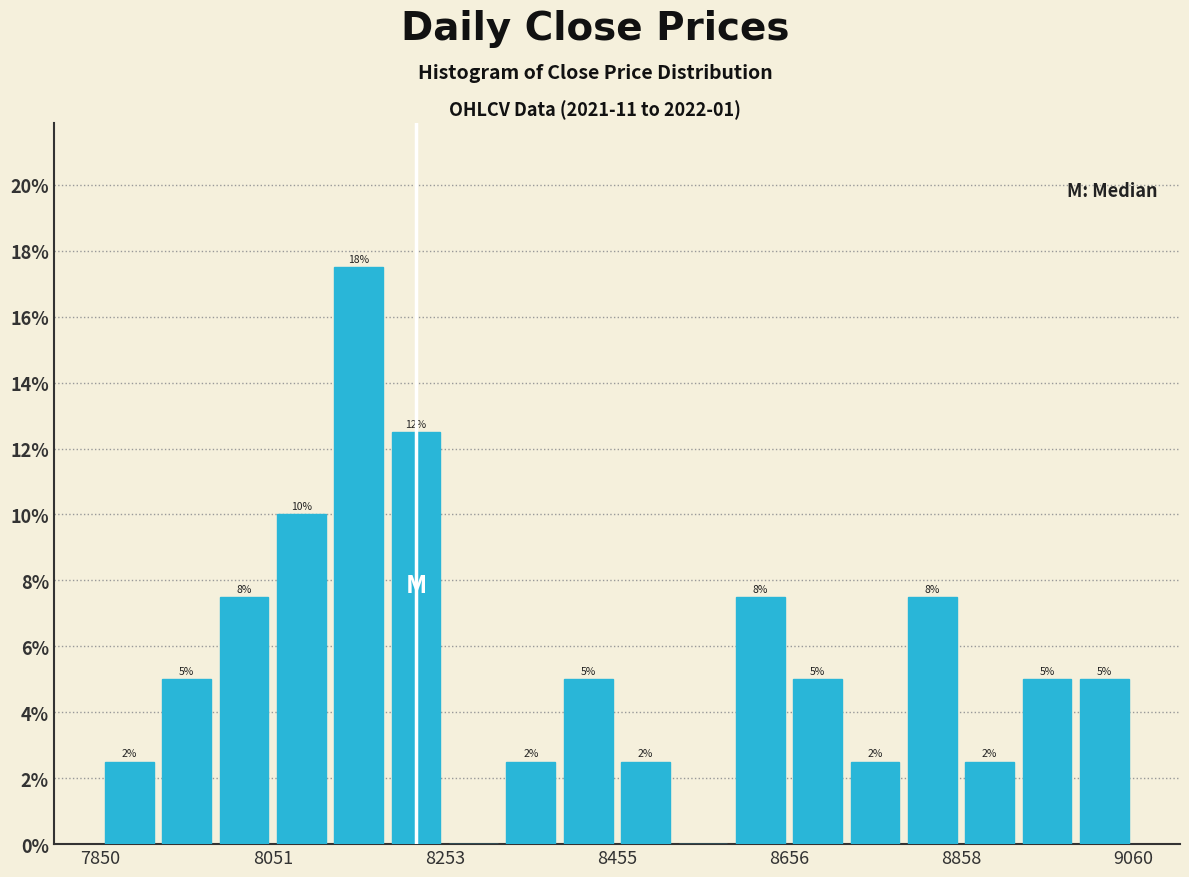

Around what value on the x-axis is the tallest bar? Give the approximate position of its centre, as read against the axis.

8150